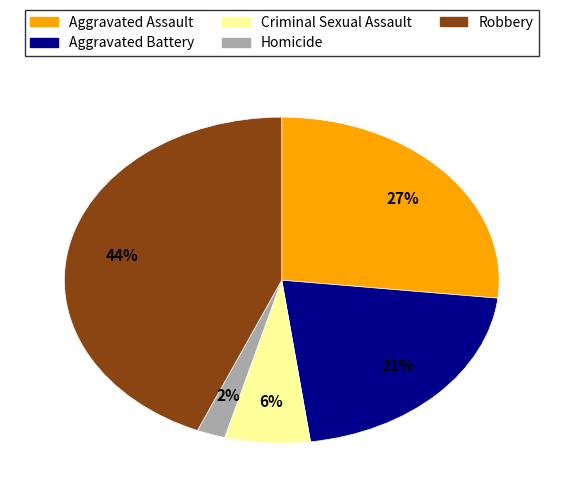

Do Homicide and Aggravated Assault together represent more than half of the pie?

No